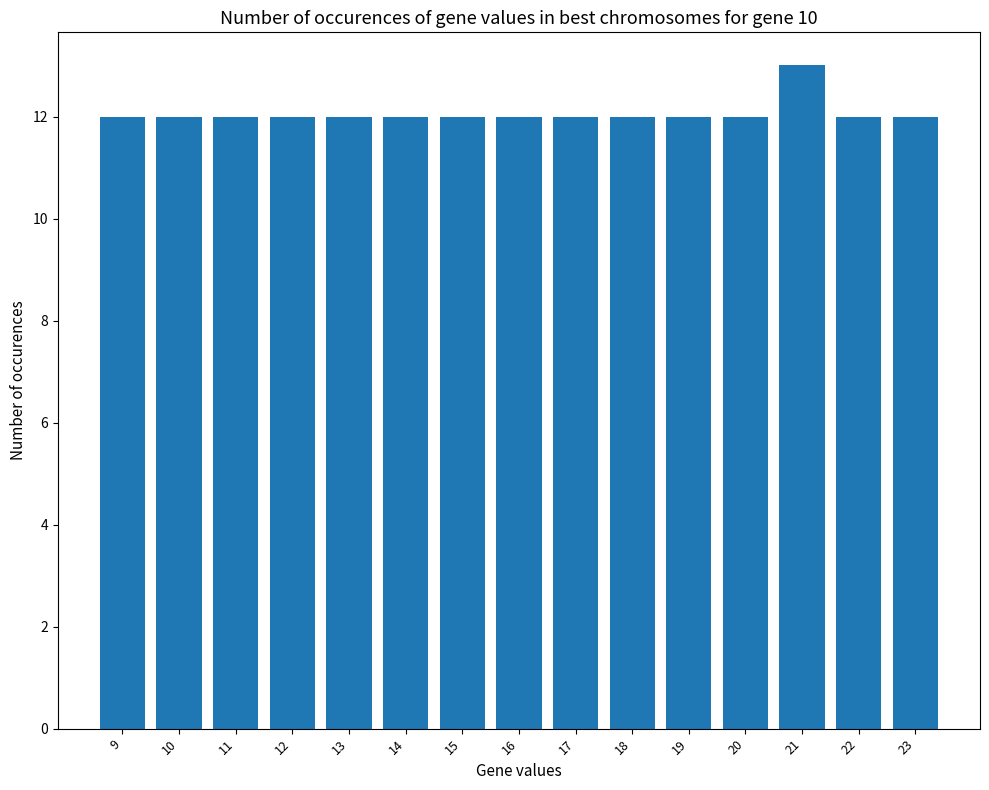

What is the average value?

12